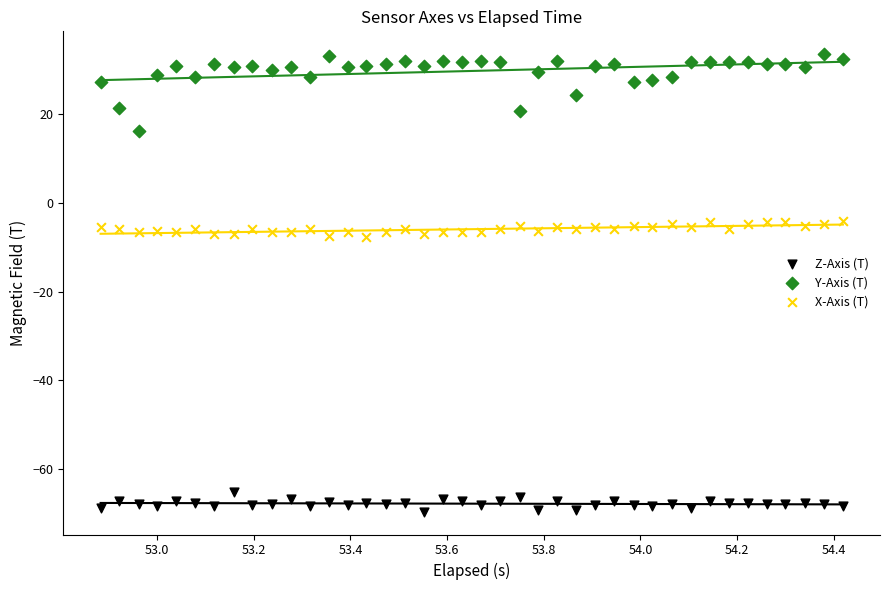

Which series reaches the maximum Y coordinate?

Y-Axis (T)